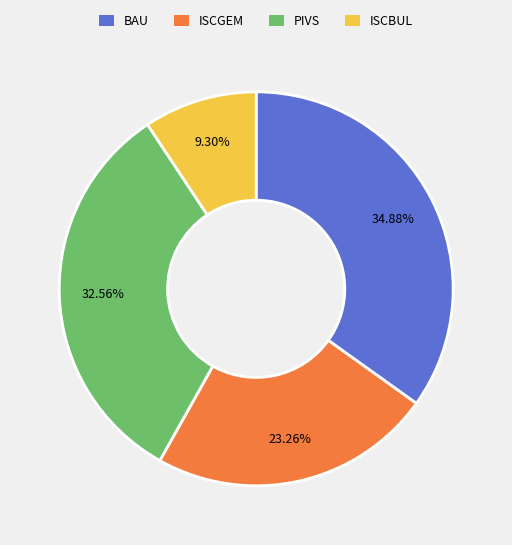

What percentage is the PIVS slice, to the nearest percent?

33%